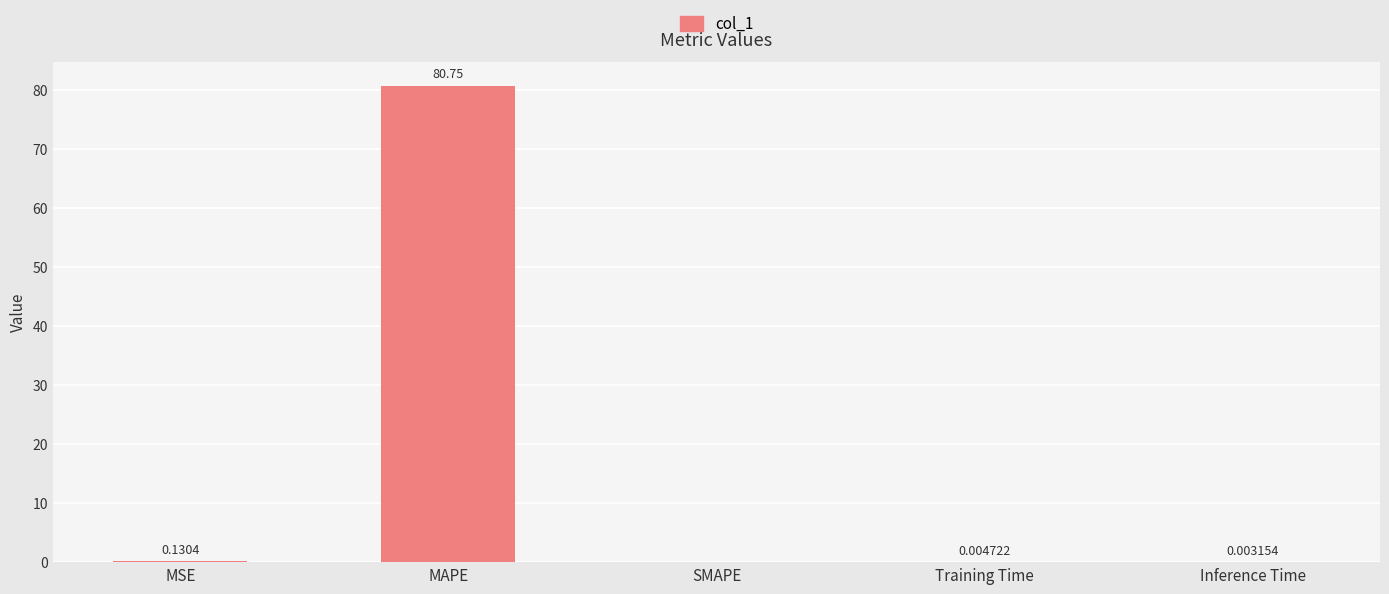

Where is the data nearest to the value 40?

MSE